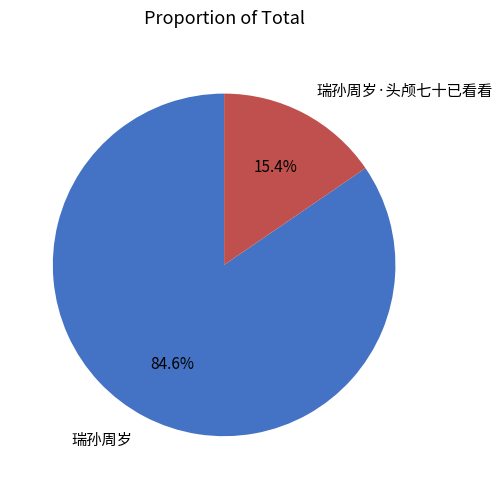

What percentage do 瑞孙周岁 and 瑞孙周岁·头颅七十已看看 together represent?

100.0%